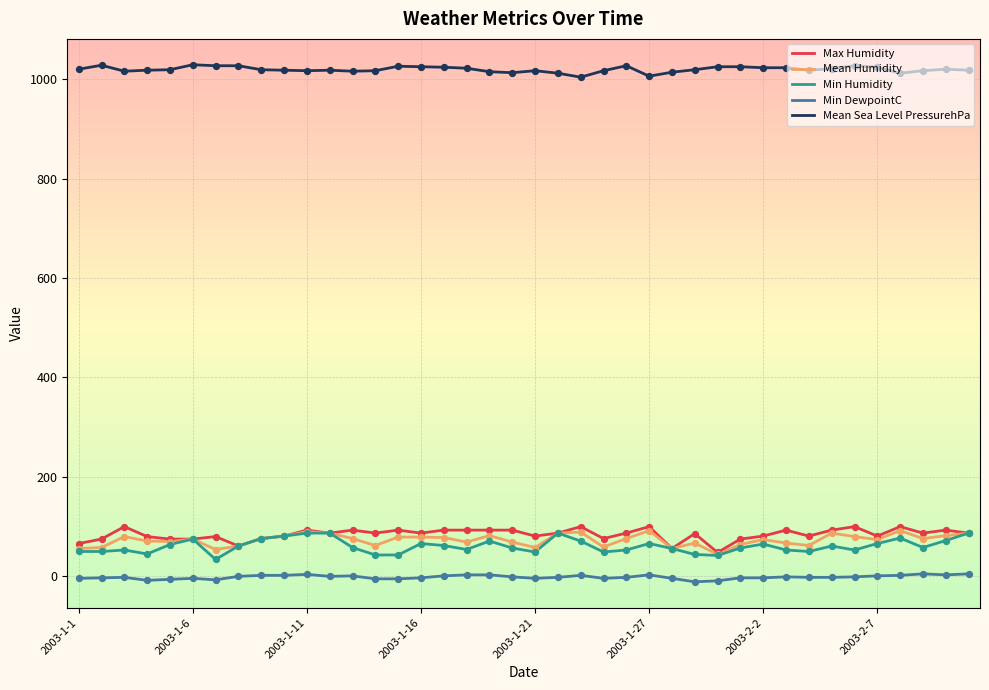

Which series has the largest total across all categories?

Mean Sea Level PressurehPa